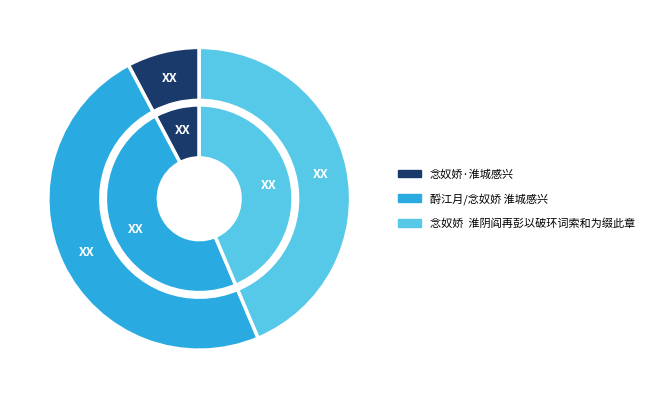

Do 酹江月/念奴娇 淮城感兴 and 念奴娇  淮阴阎再彭以破环词索和为缀此章 together represent more than half of the pie?

Yes